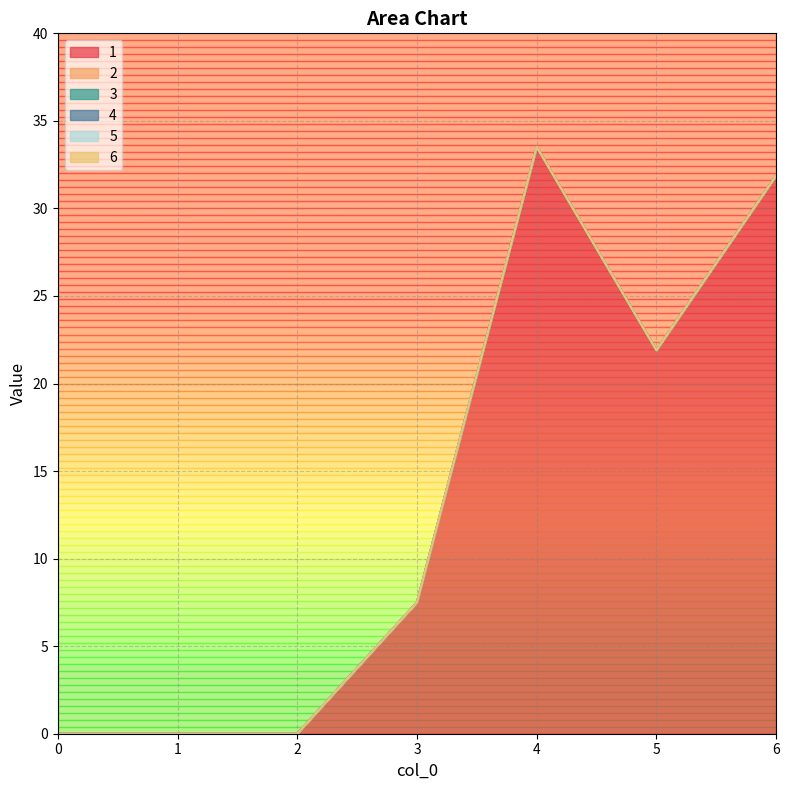

The value of 3 at 2 is 0.0. True or false?

True